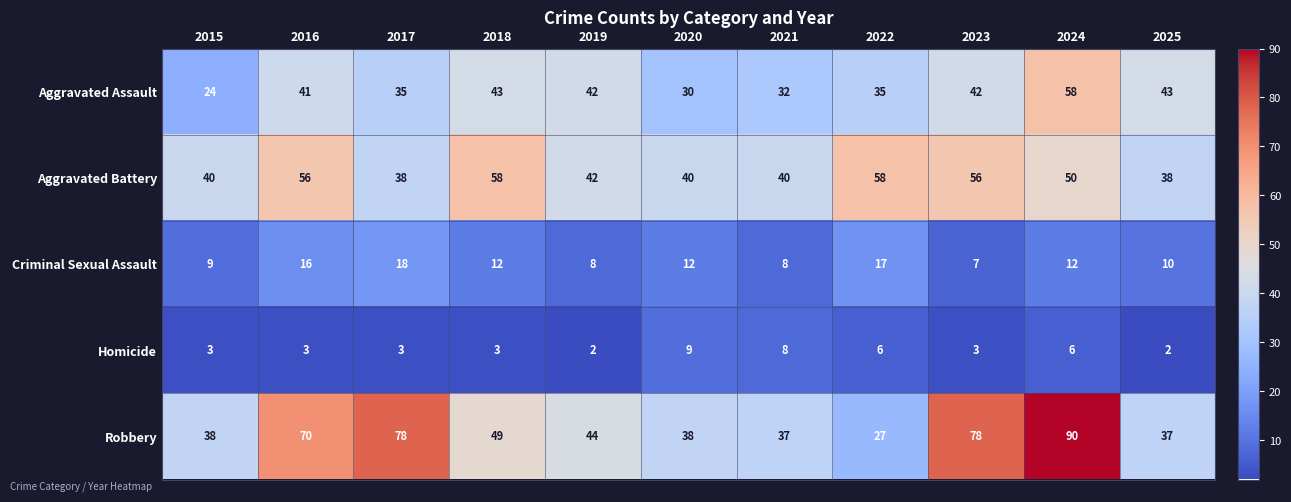

What is the maximum value for Aggravated Assault?

58